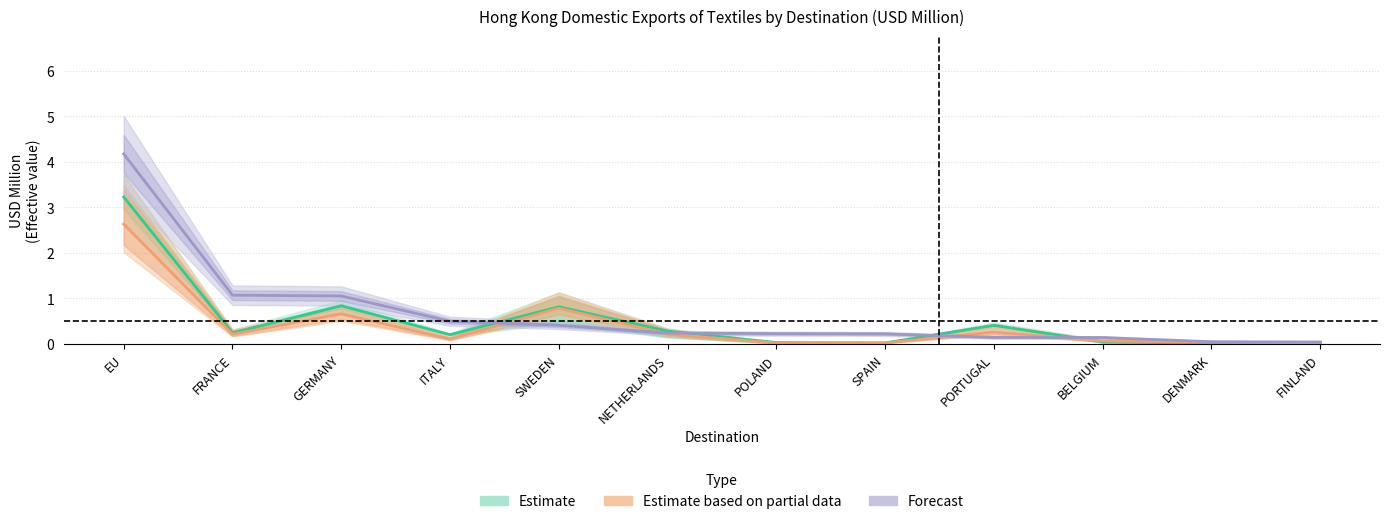

What is the sum of the Forecast values at EU and ITALY?

4.7